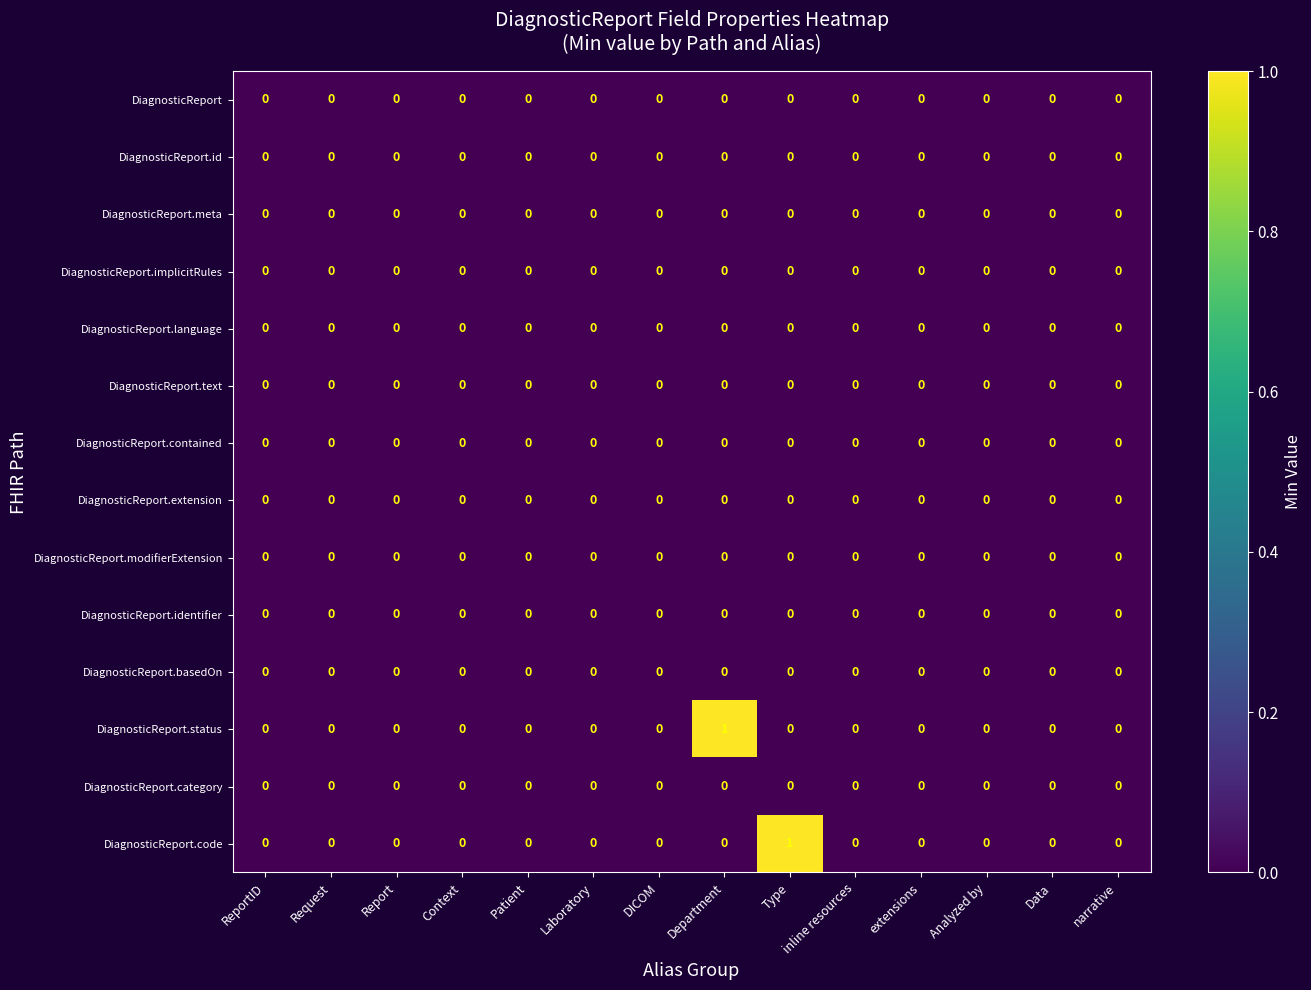

Count the number of categories in the chart.

14